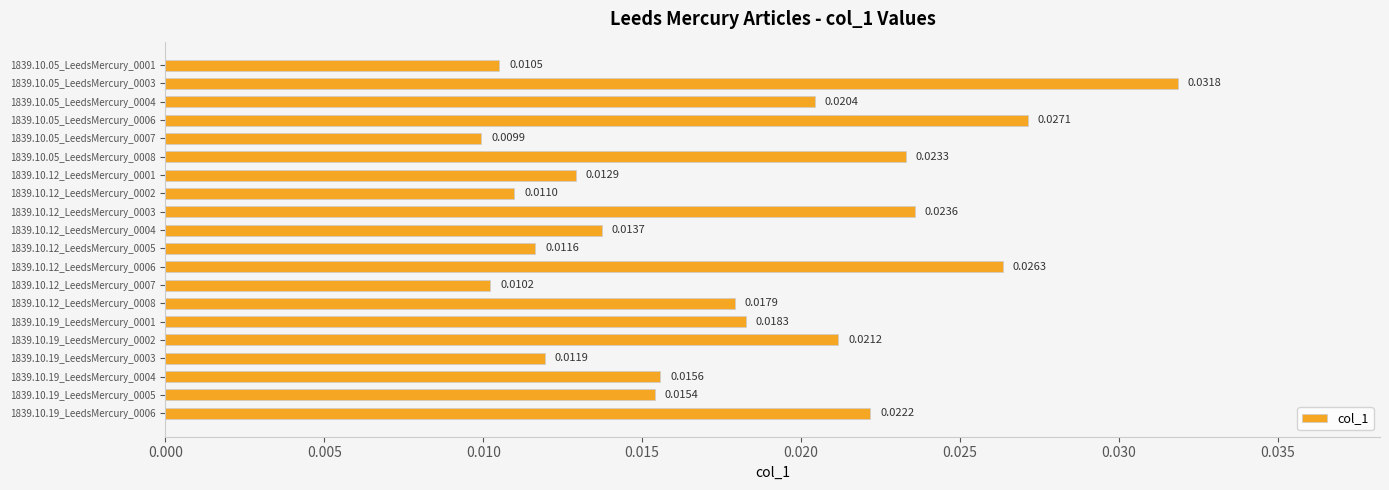

List the labels in order of value, smallest first.

1839.10.05_LeedsMercury_0007, 1839.10.12_LeedsMercury_0007, 1839.10.05_LeedsMercury_0001, 1839.10.12_LeedsMercury_0002, 1839.10.12_LeedsMercury_0005, 1839.10.19_LeedsMercury_0003, 1839.10.12_LeedsMercury_0001, 1839.10.12_LeedsMercury_0004, 1839.10.19_LeedsMercury_0005, 1839.10.19_LeedsMercury_0004, 1839.10.12_LeedsMercury_0008, 1839.10.19_LeedsMercury_0001, 1839.10.05_LeedsMercury_0004, 1839.10.19_LeedsMercury_0002, 1839.10.19_LeedsMercury_0006, 1839.10.05_LeedsMercury_0008, 1839.10.12_LeedsMercury_0003, 1839.10.12_LeedsMercury_0006, 1839.10.05_LeedsMercury_0006, 1839.10.05_LeedsMercury_0003